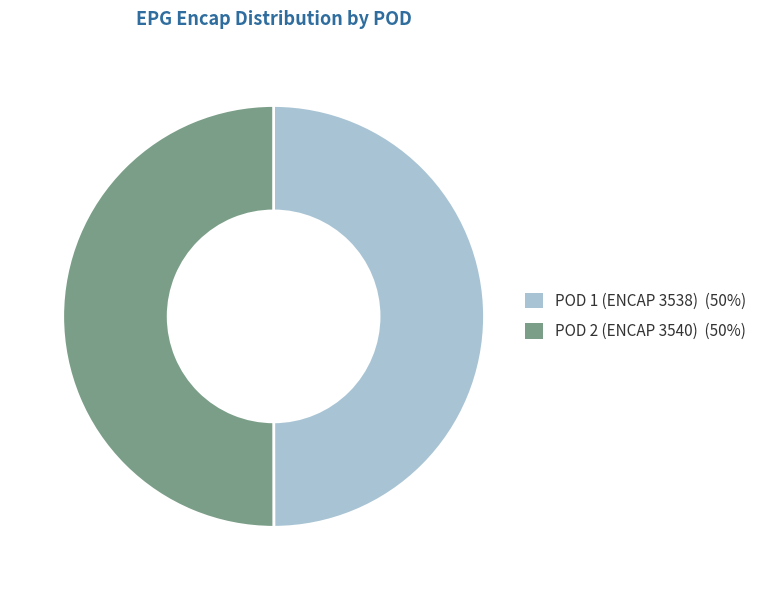

Do POD 2 (ENCAP 3540) (50%) and POD 1 (ENCAP 3538) (50%) together represent more than half of the pie?

Yes